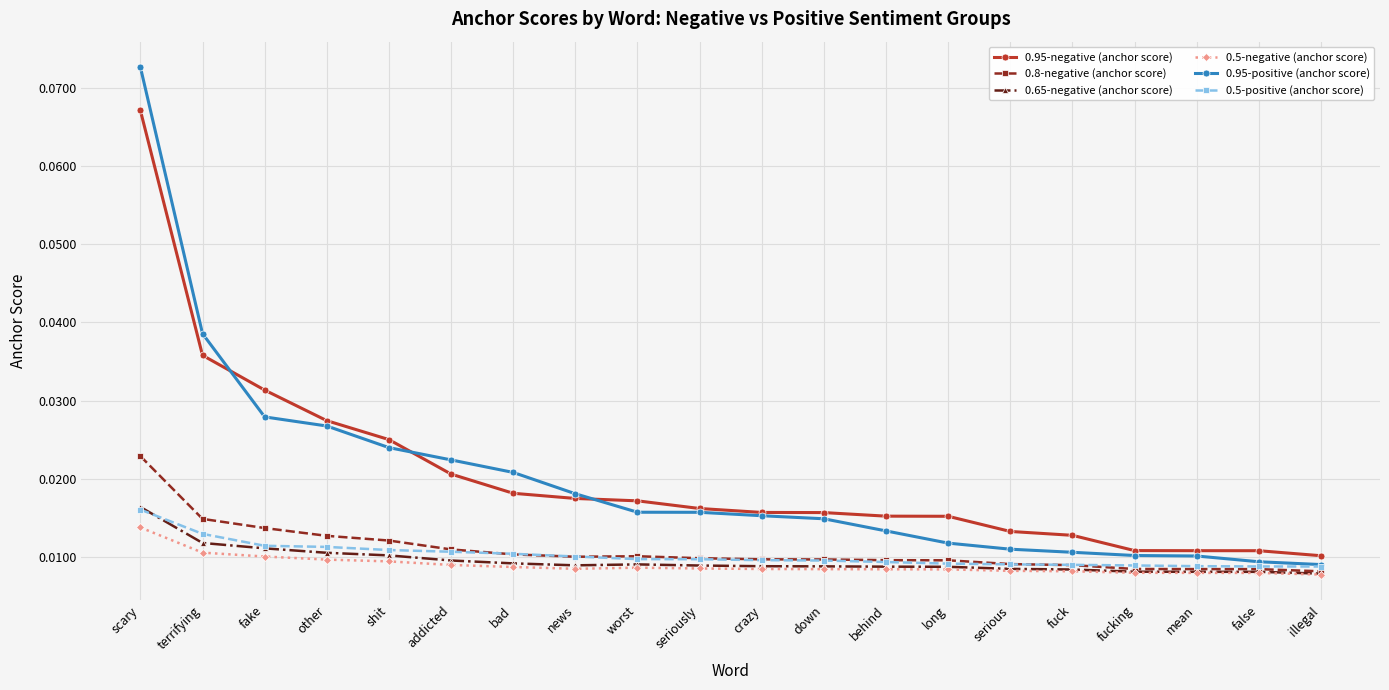

How many 0.8-negative (anchor score) values are between 0 and 1?

20